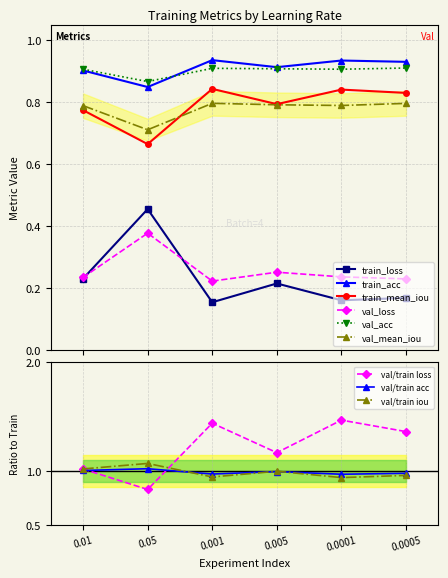

True or false: val/train loss has more than 0 points higher than both neighbors.

True